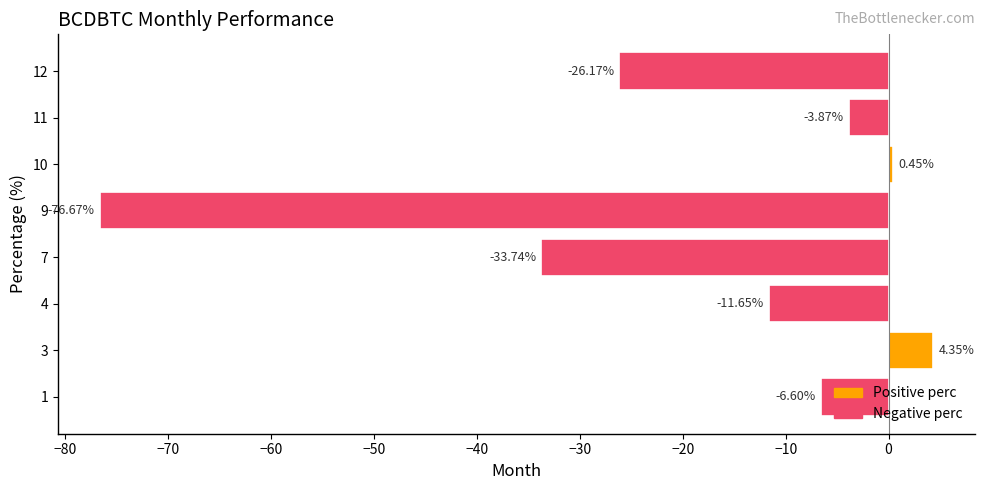

Between 9 and 4, which is larger?

4